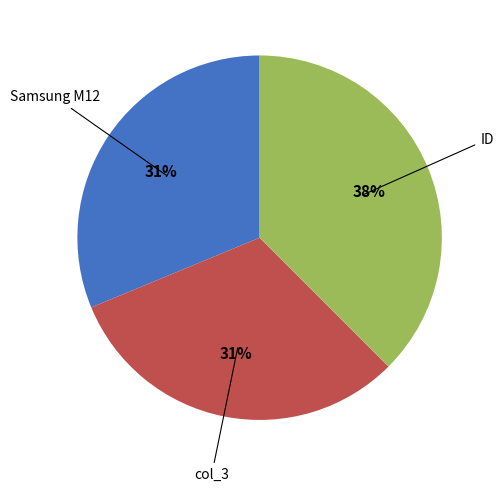

To the nearest percent, what is the average slice percentage?

33%